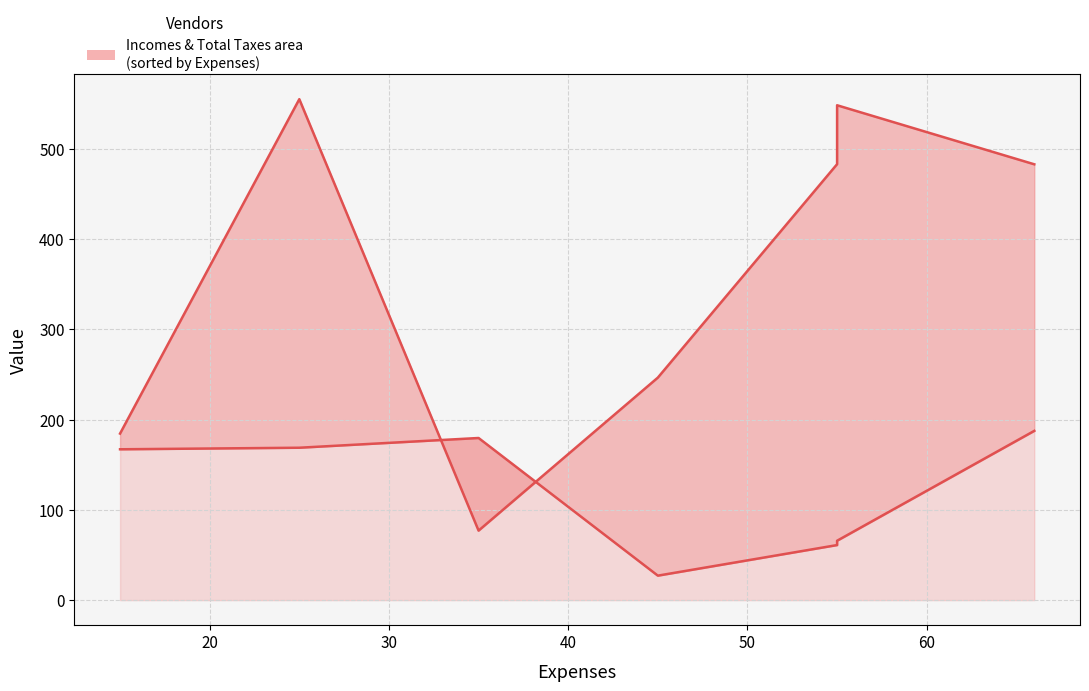

What is the minimum value shown in the chart?

27.1